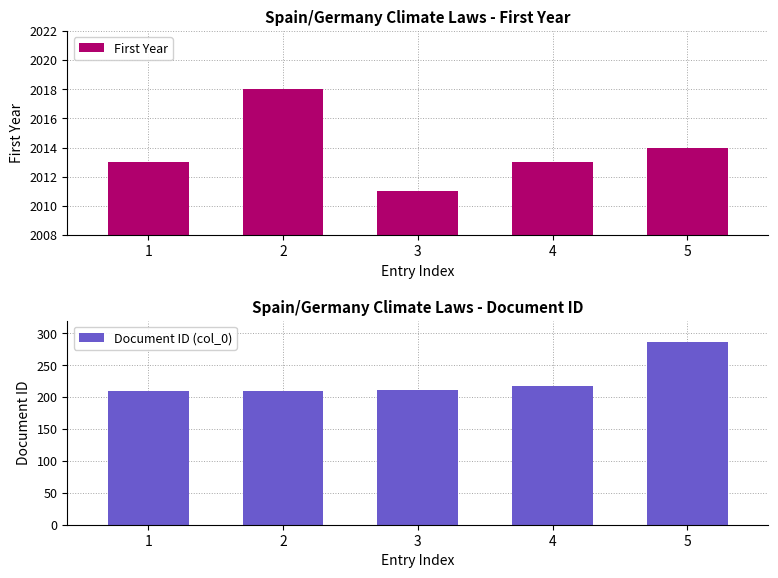

Which has a higher value, 1 or 3?

1